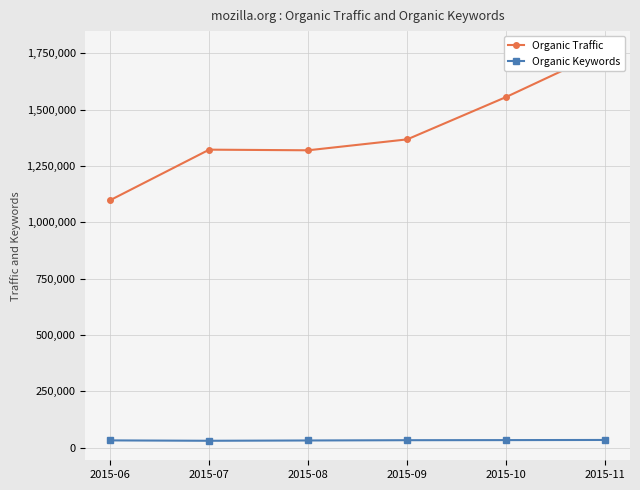

Rank the series at 2015-10 from highest to lowest value.

Organic Traffic, Organic Keywords